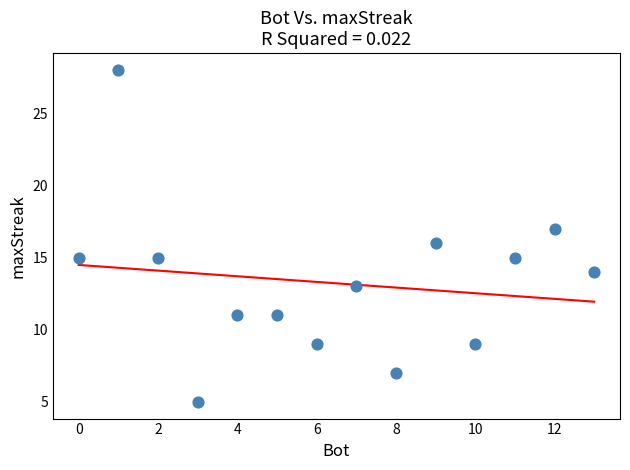

What is the range of X values (max minus min)?

13